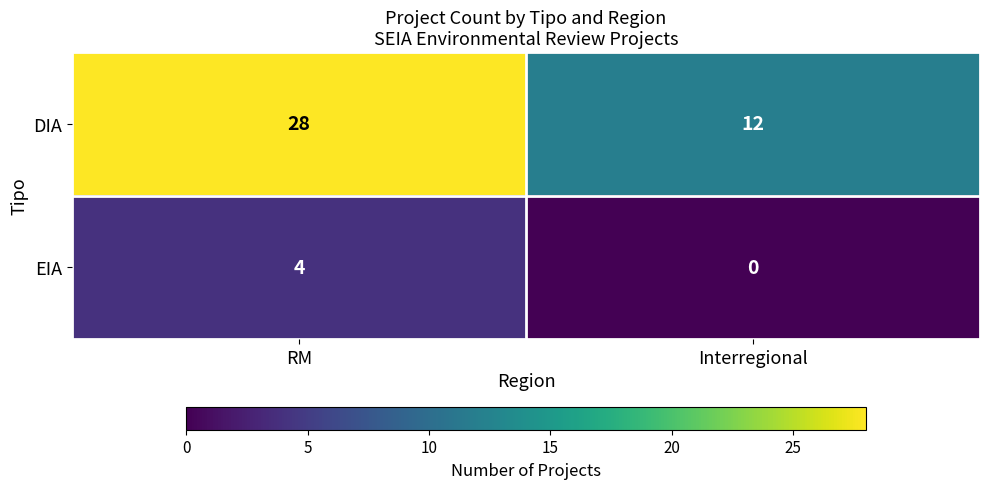

Reading left to right, list all the values displayed in this chart.

DIA: RM=28	Interregional=12
EIA: RM=4	Interregional=0